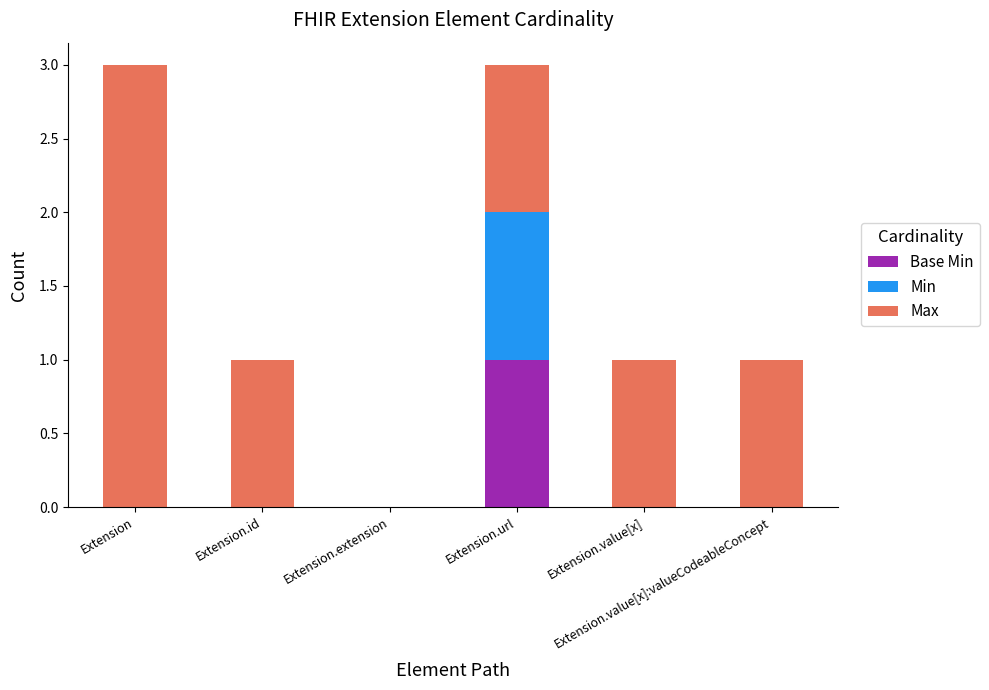

What is the total value across all series at Extension.value[x]:valueCodeableConcept?

1